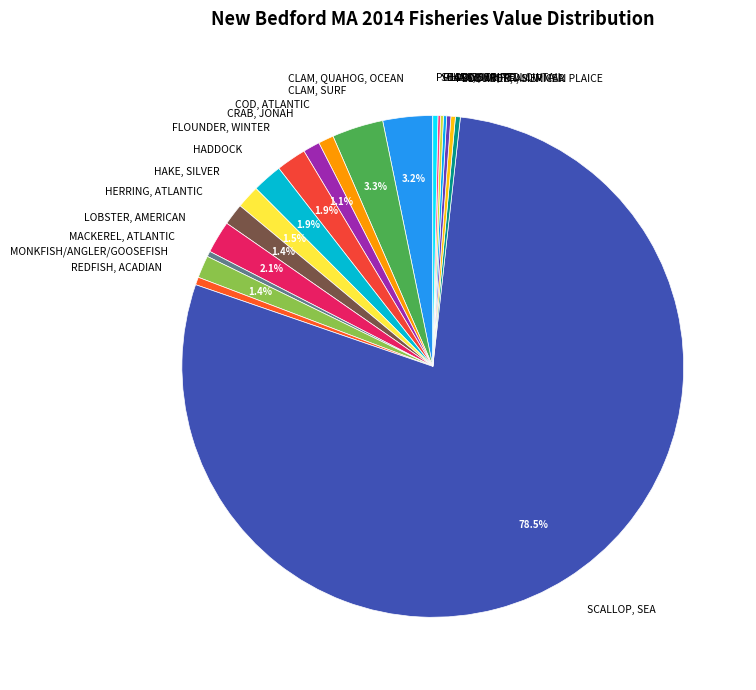

What is the largest slice in the pie chart?

SCALLOP, SEA